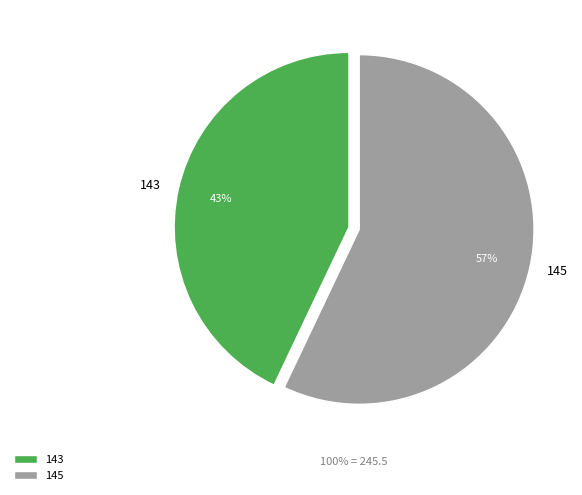

Is there a majority slice in this chart?

Yes